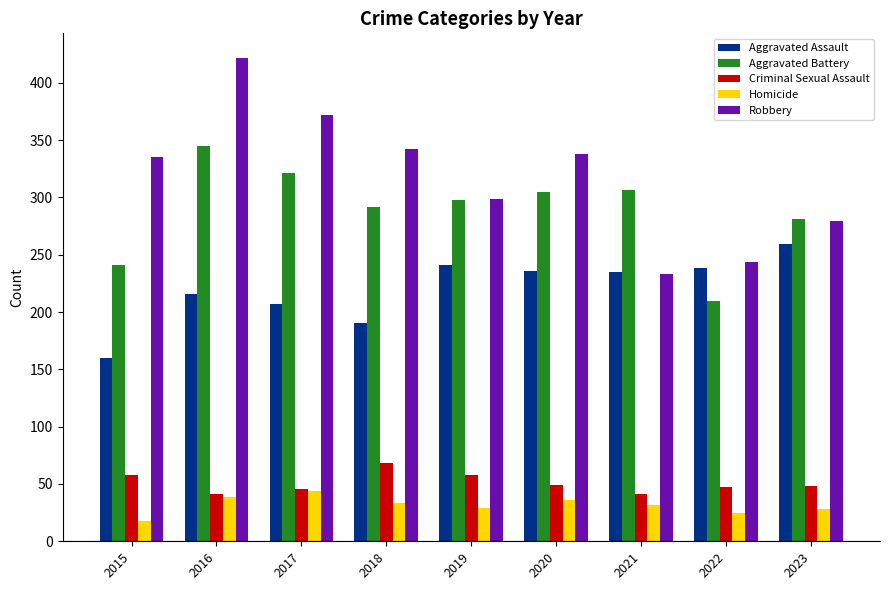

What is the sum of the Criminal Sexual Assault values at 2017 and 2020?

95